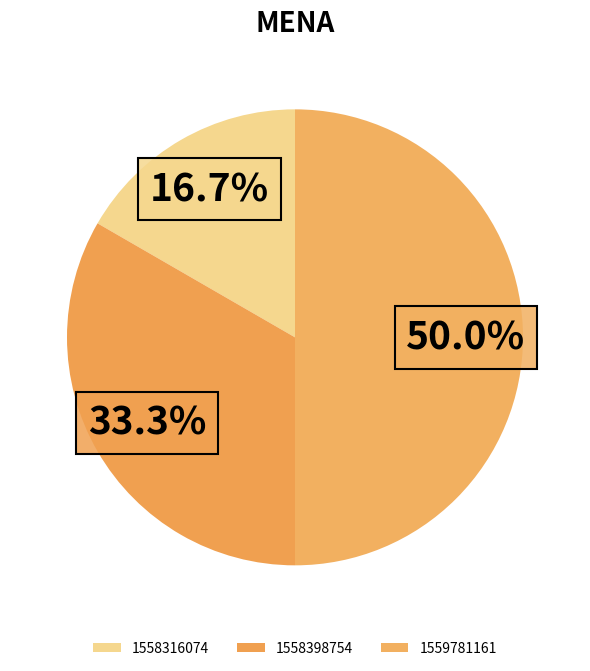

What is the total percentage of 1559781161 and 1558398754?

83.3%